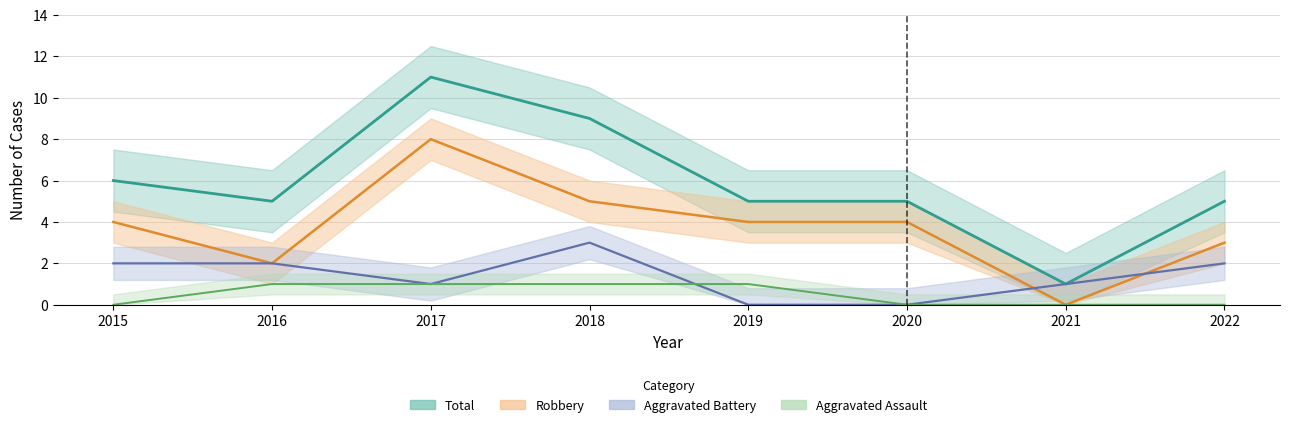

Which series has the largest range (max minus min)?

Total